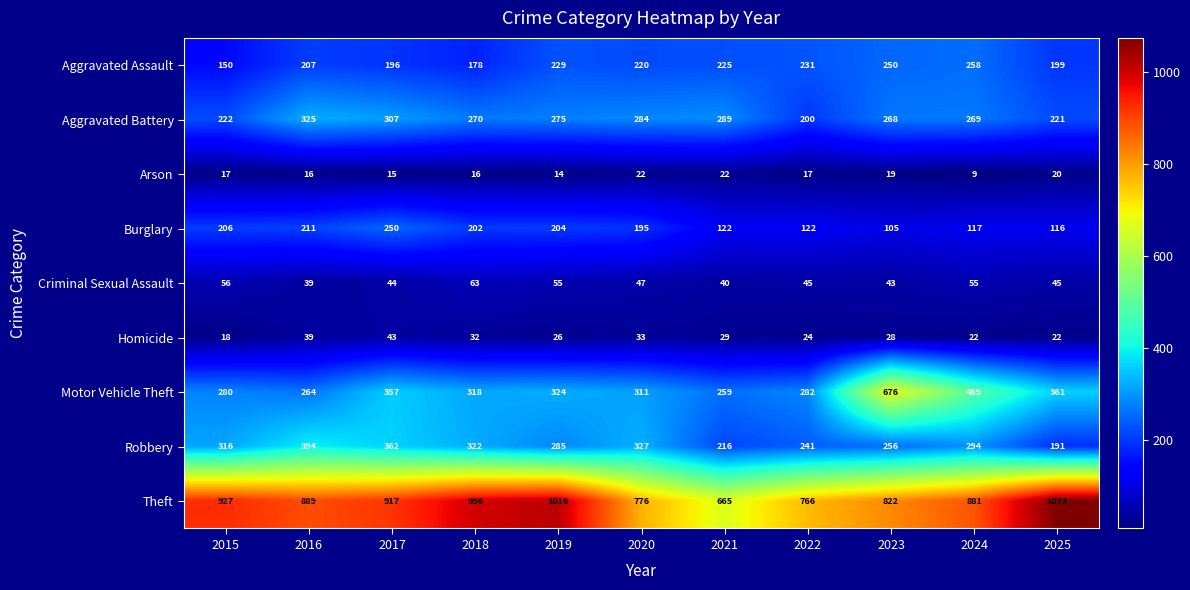

At which label does Aggravated Battery first exceed 270?

2016